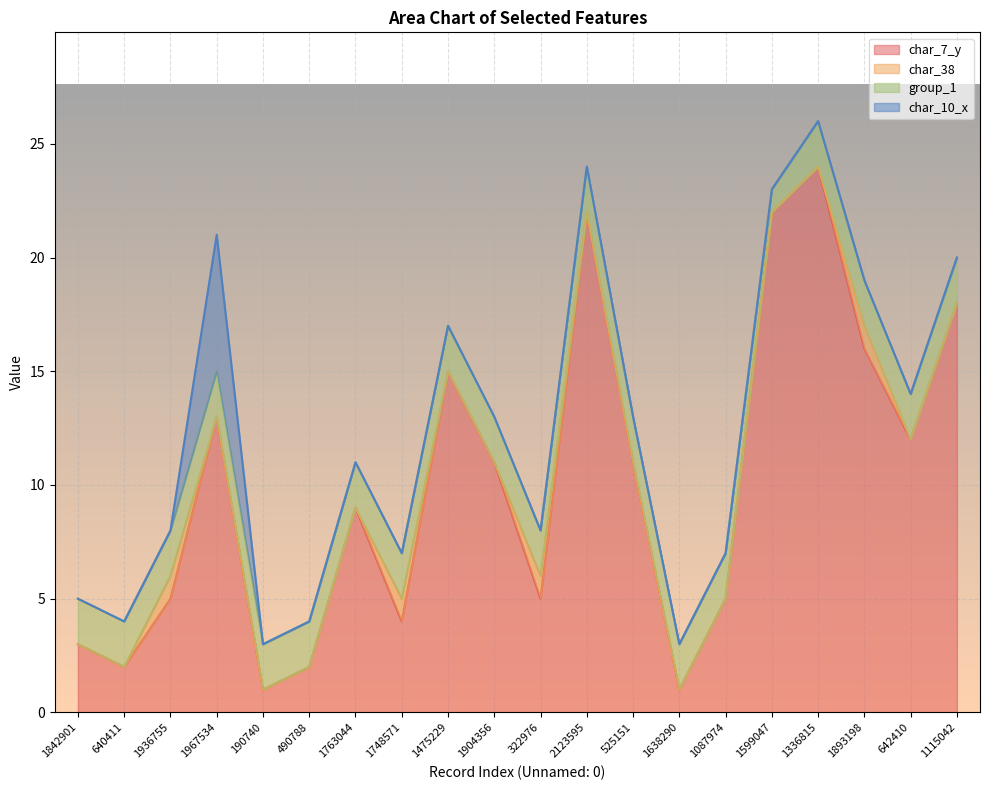

True or false: char_38 and char_7_y intersect in this chart.

False